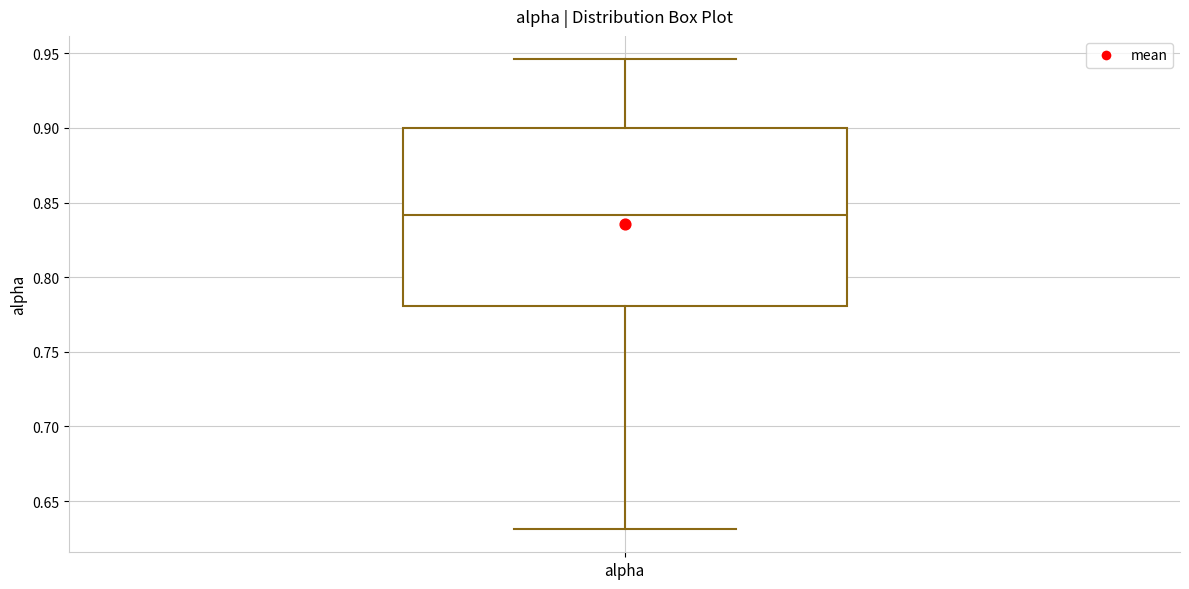

Read this box plot against the y-axis: the position of the median line, the range covered by the box, and the ends of both whiskers. The values are not printed on the chart, so give them approximately, as read against the axis.

median 0.840, box 0.780 to 0.900, whiskers 0.630 to 0.945